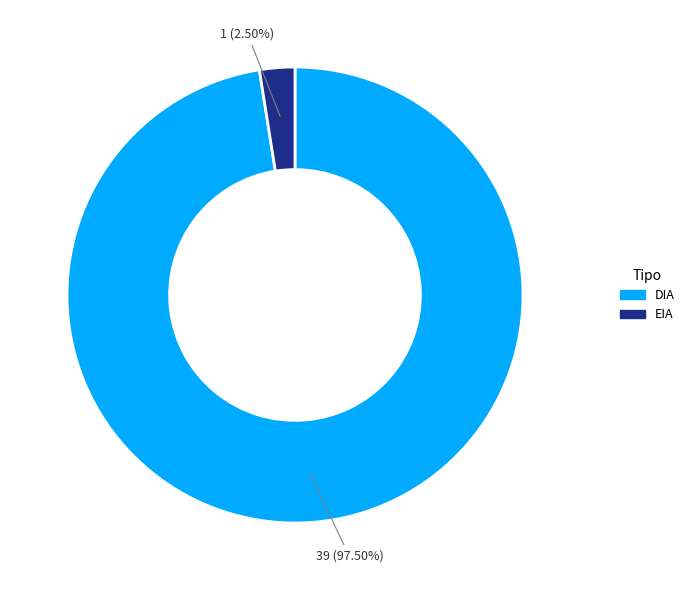

Rank the categories by value from lowest to highest.

EIA, DIA